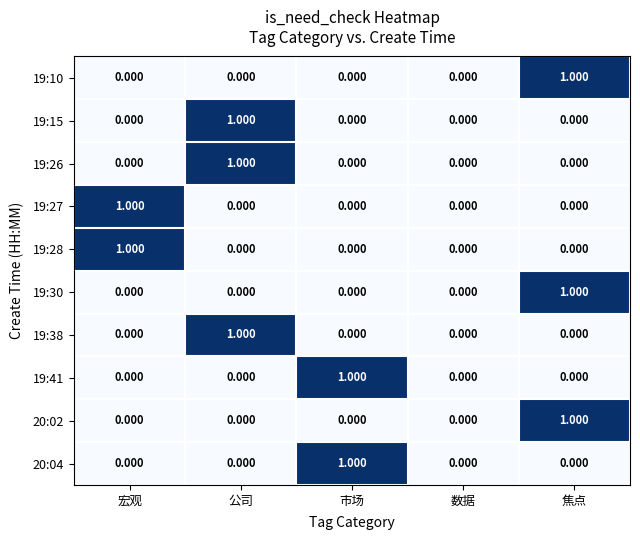

At which label does 19:26 reach its peak?

公司